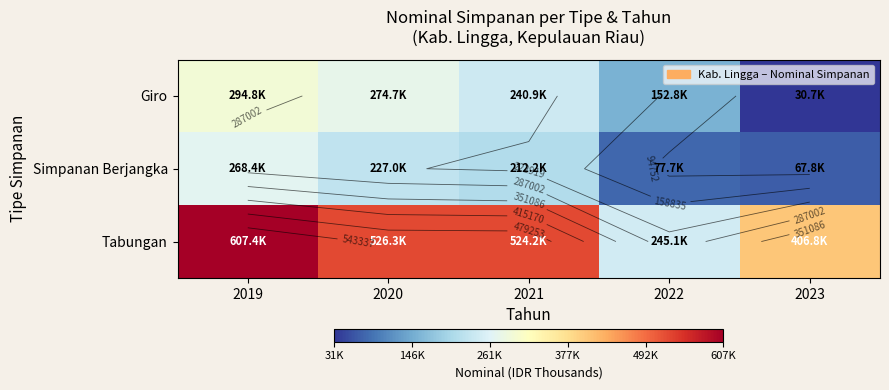

The value of Tabungan at 2021 is 849902.0. True or false?

False